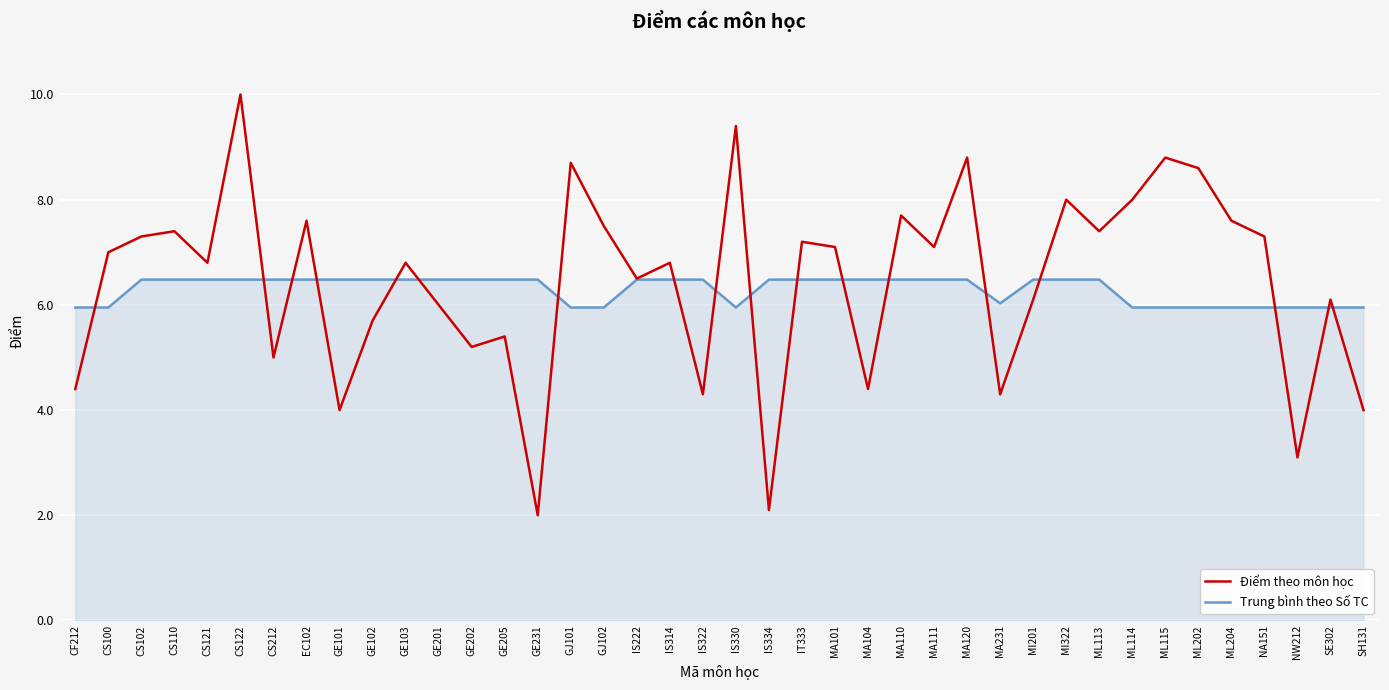

Between which two adjacent categories do Điểm theo môn học and Trung bình theo Số TC first intersect?

CF212 and CS100